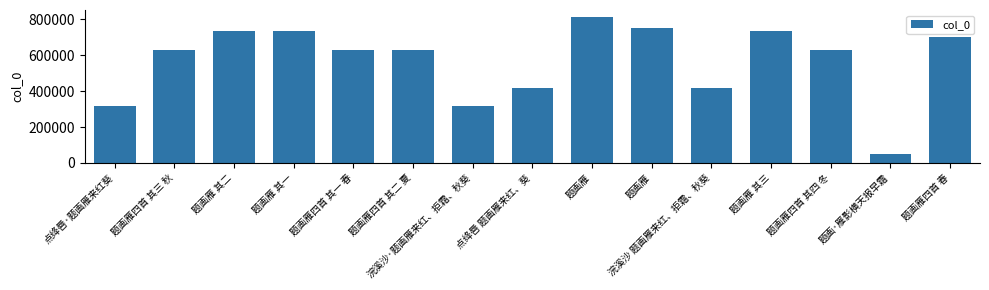

How many values are below 631542?

7